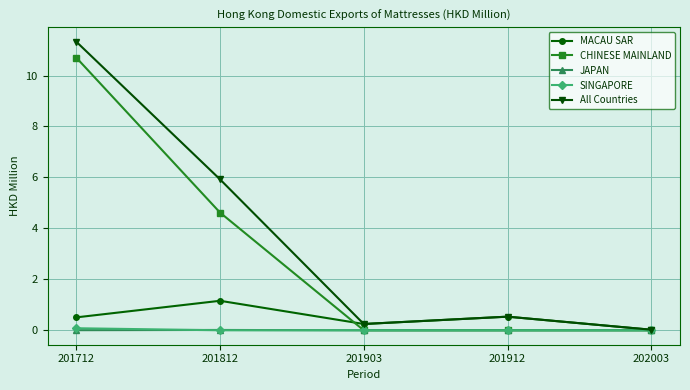

Which series has the widest spread of values?

All Countries